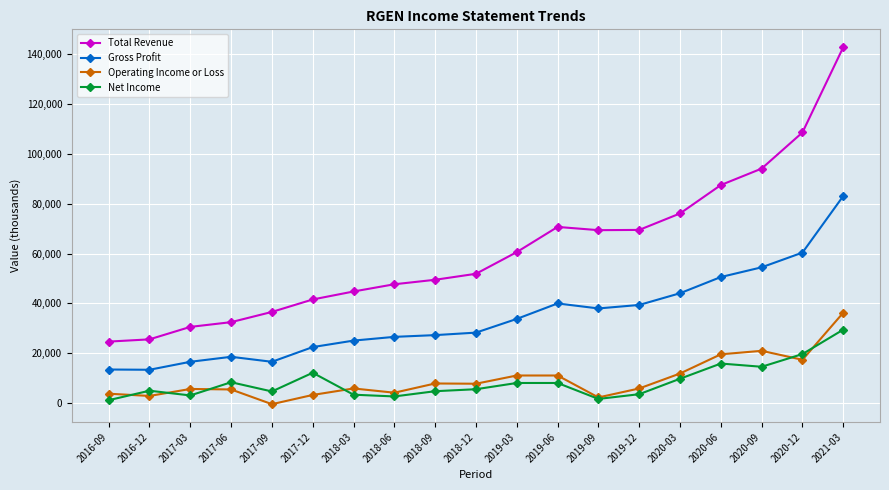

What are all the series names shown in the legend?

Total Revenue, Gross Profit, Operating Income or Loss, Net Income